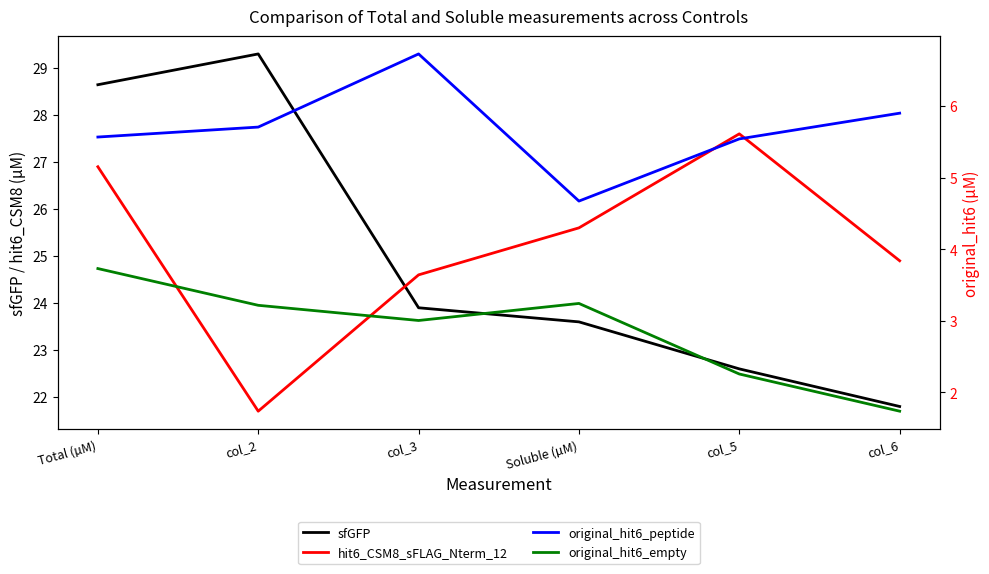

True or false: sfGFP and original_hit6_peptide cross at least once.

False